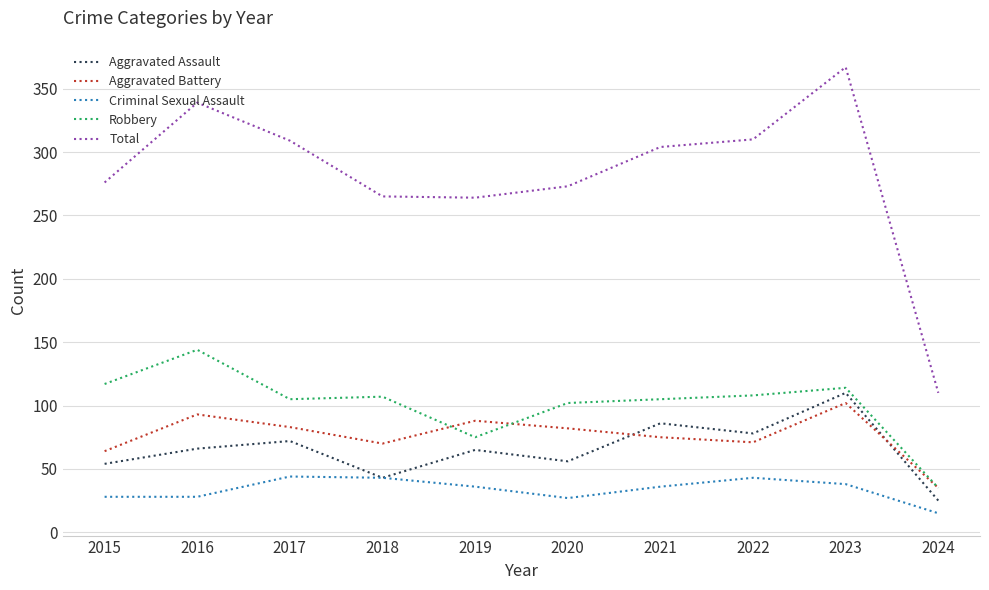

What is the difference between the highest and lowest values at 2016?

311